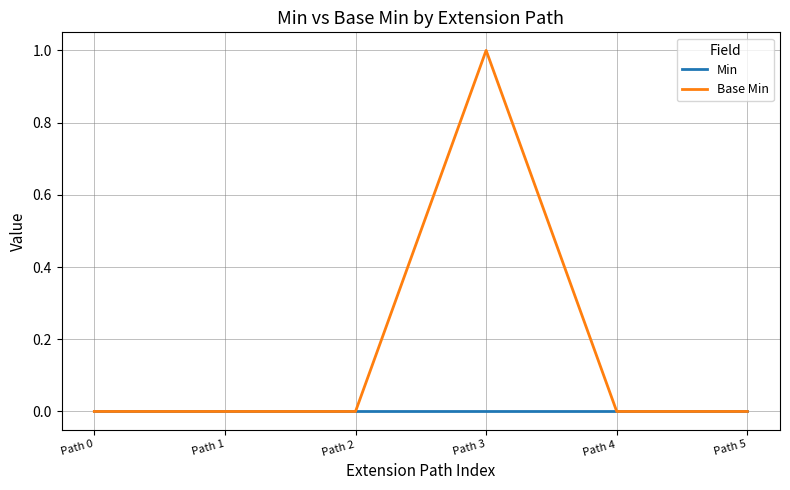

Does the chart have visible grid lines?

Yes